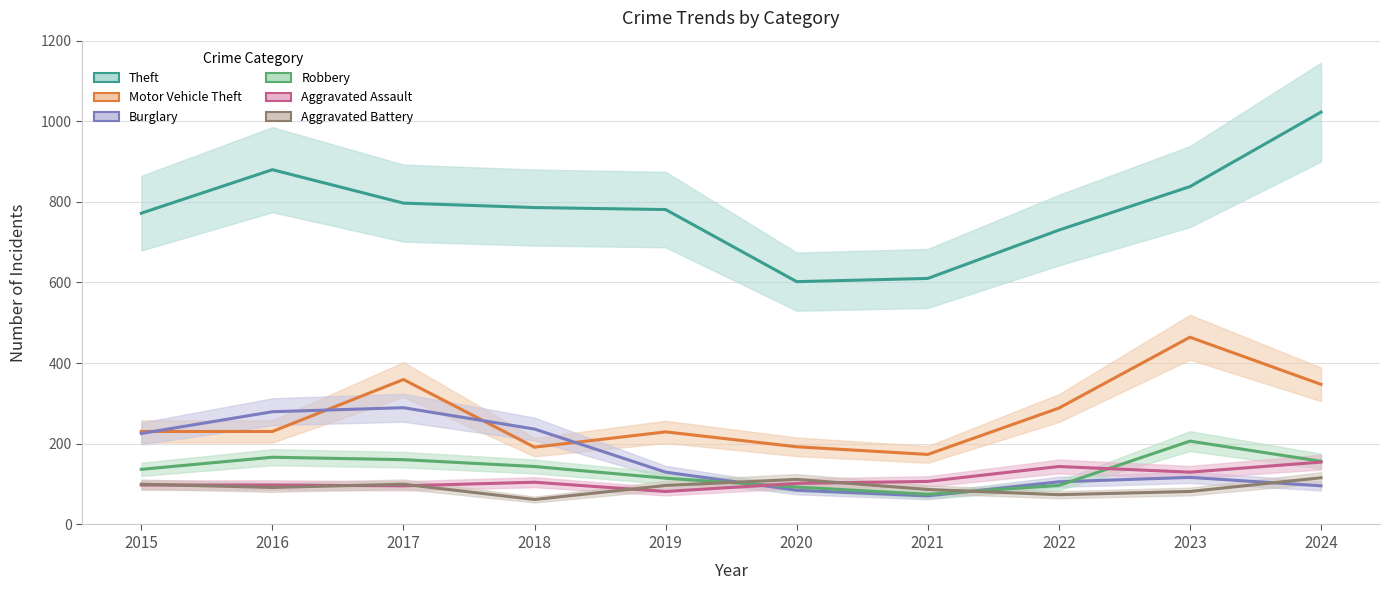

Which category has the highest value across all series?

2024